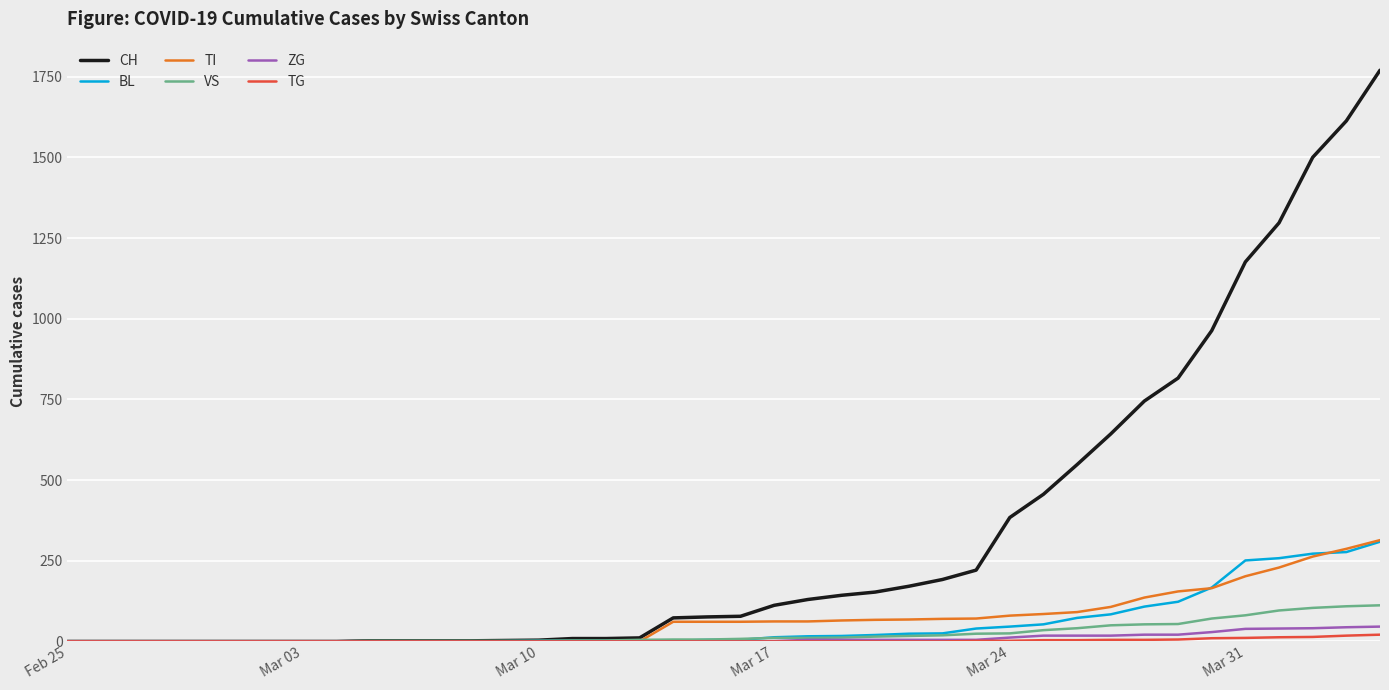

What is the maximum value for BL?

309